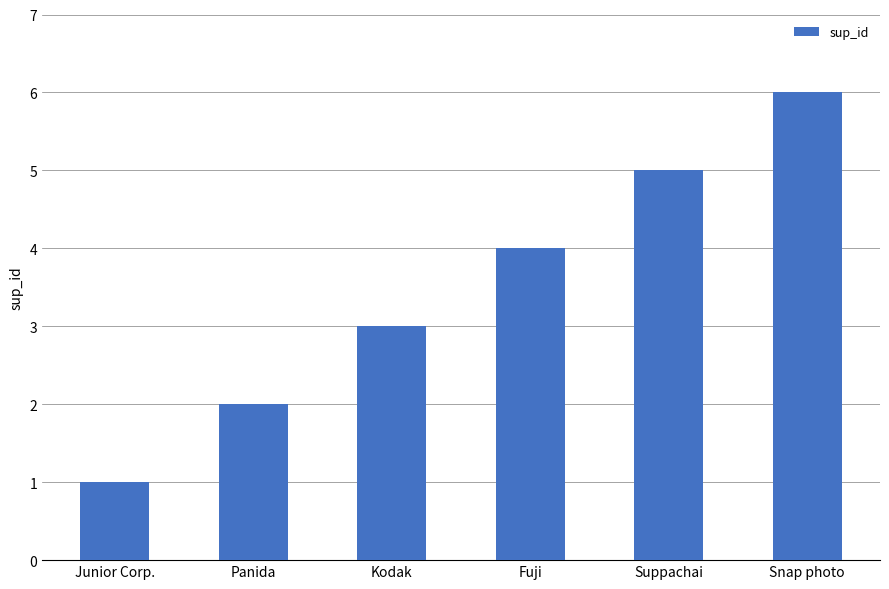

Approximately how many times larger is the value at Suppachai compared to Panida?

2.5